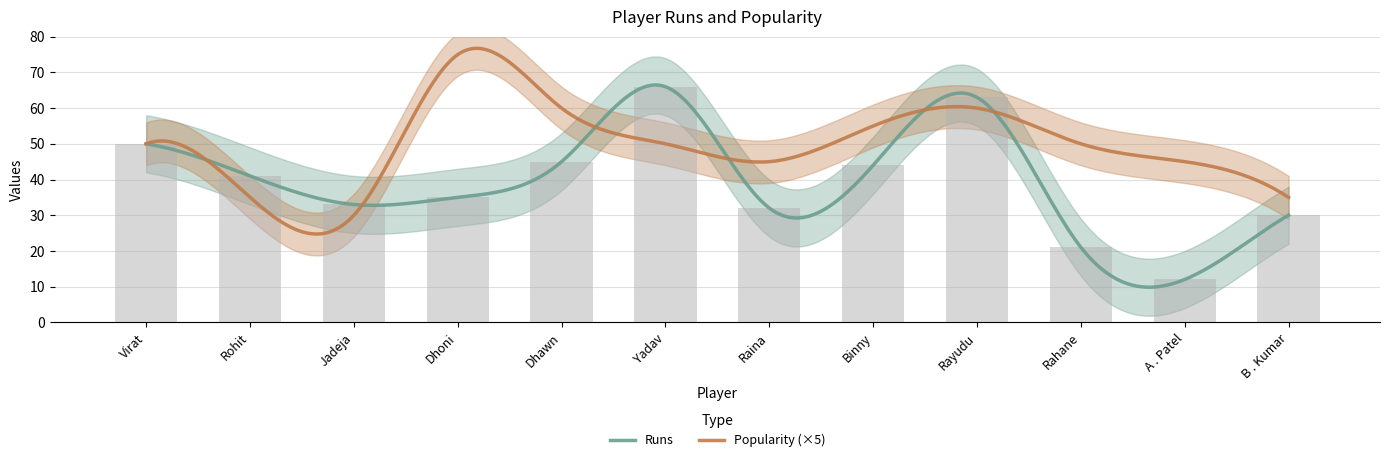

What is the change in value from Virat to Rohit?

-9